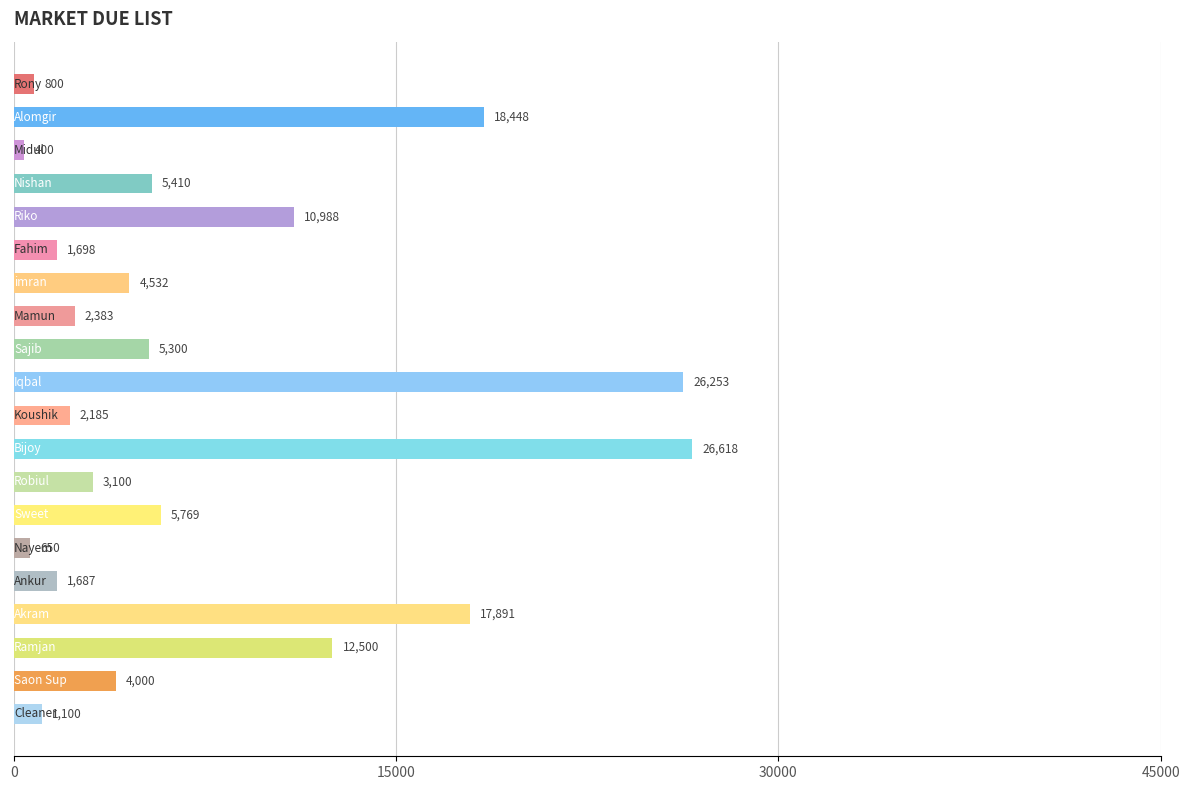

What is the value of the 17th bar from the top?

17891